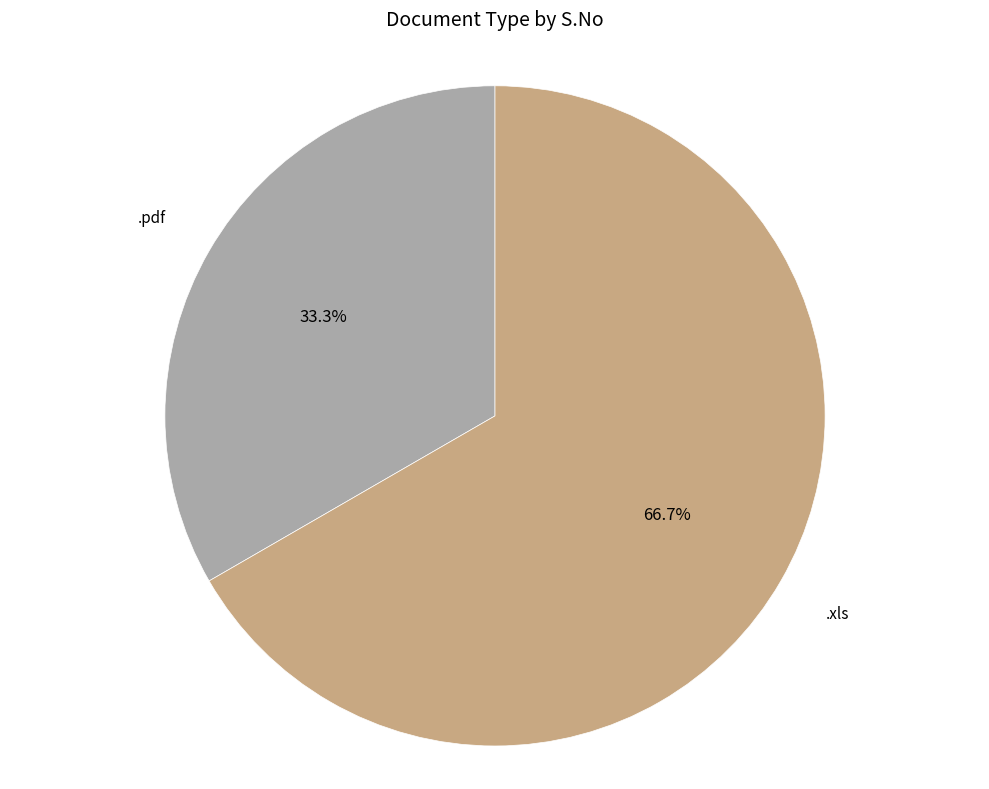

Does any single category account for the majority?

Yes